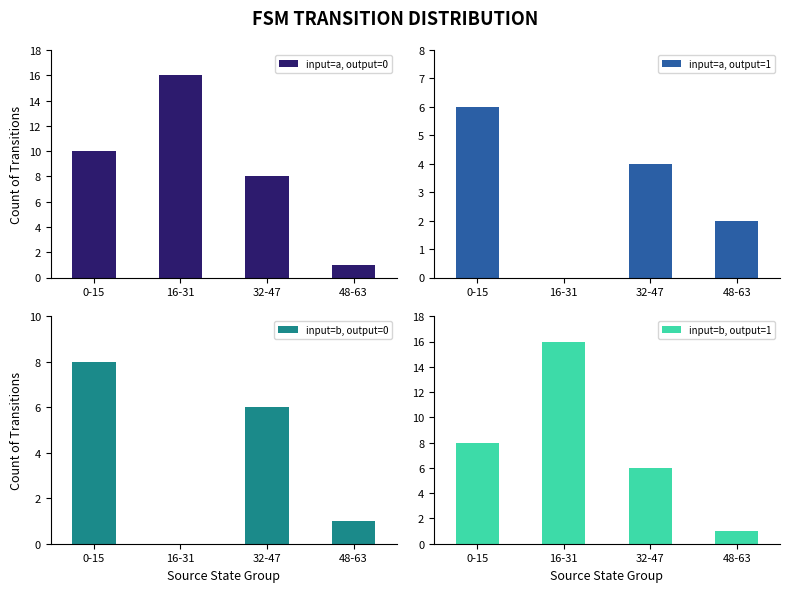

What is the total value across all series at 0-15?

32